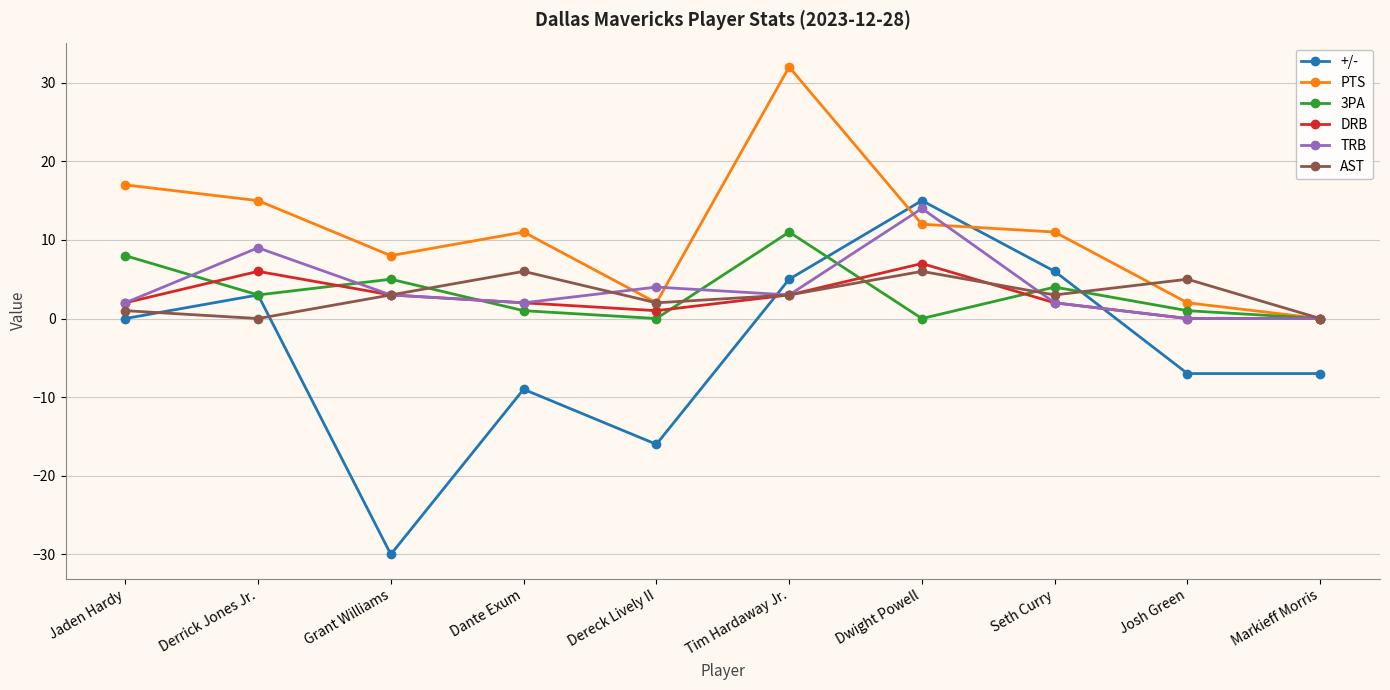

How many times do DRB and +/- cross each other?

2